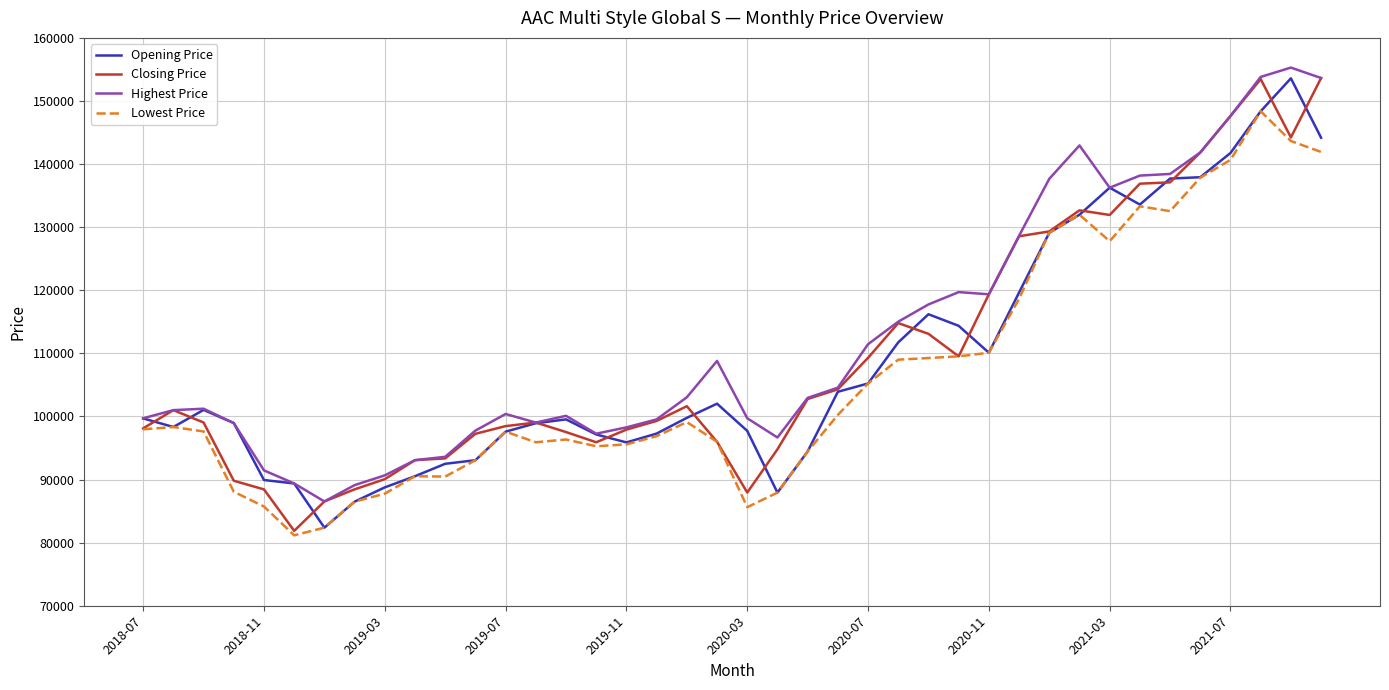

Does the chart have visible grid lines?

Yes